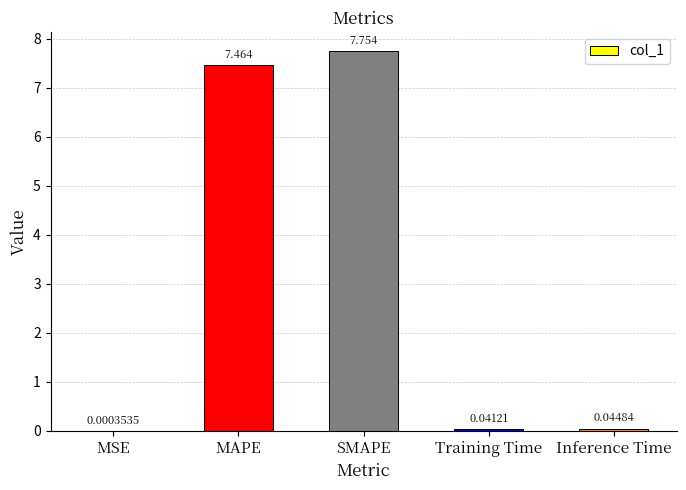

What is the sum of the values at MAPE and SMAPE?

15.2